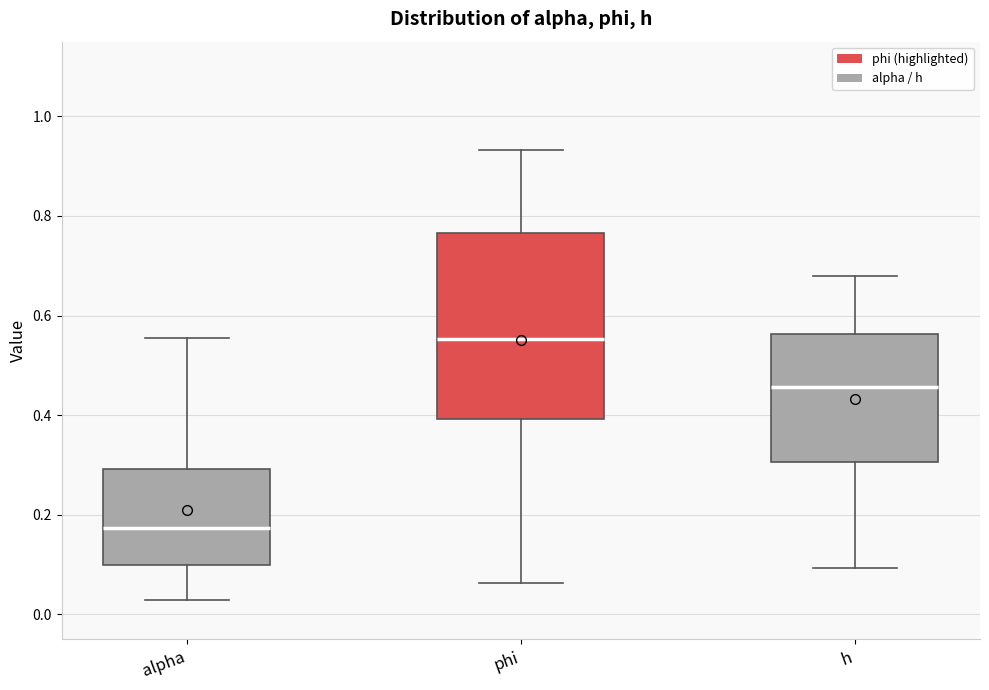

Reading left to right, read every box against the y-axis: the position of its median line, the range the box covers, and the ends of its whiskers. The values are not printed on the chart, so give them approximately, as read against the axis.

alpha: median 0.18, box 0.10 to 0.30, whiskers 0.02 to 0.56
phi: median 0.56, box 0.40 to 0.76, whiskers 0.06 to 0.94
h: median 0.46, box 0.30 to 0.56, whiskers 0.10 to 0.68